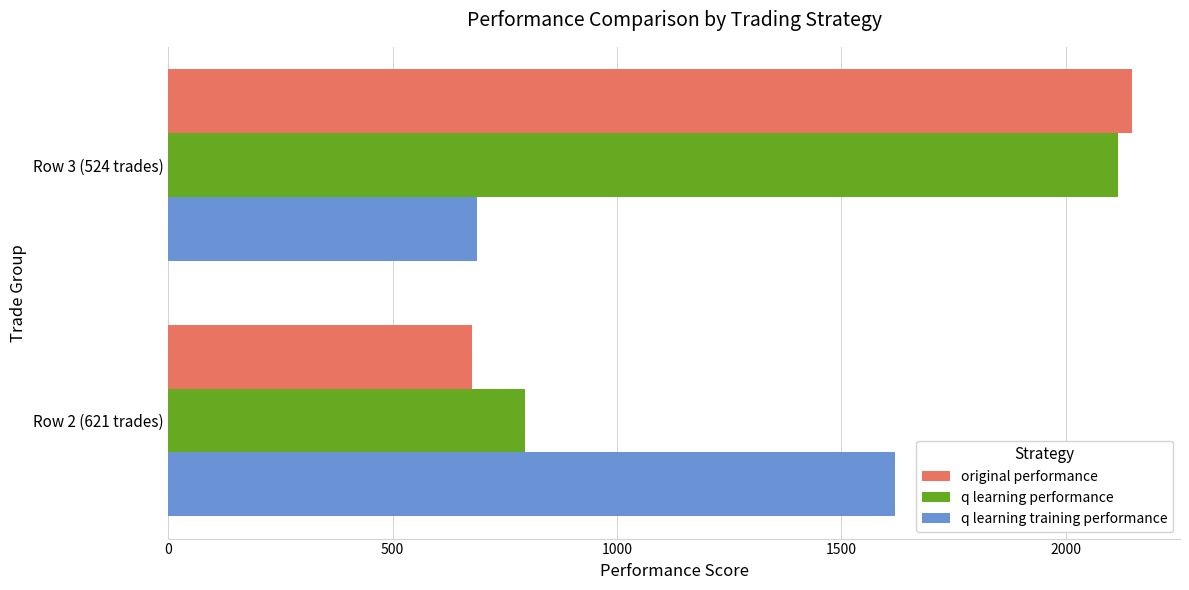

Is the value of original performance at Row 2 (621 trades) greater than the value of q learning performance at Row 3 (524 trades)?

No